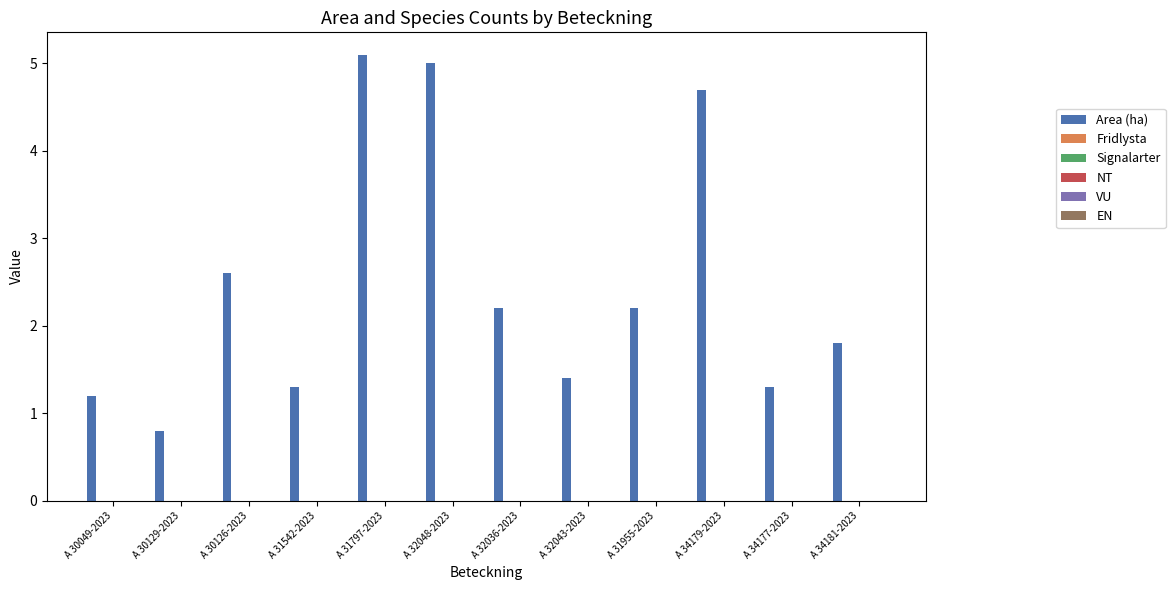

What is the greatest value displayed?

5.1